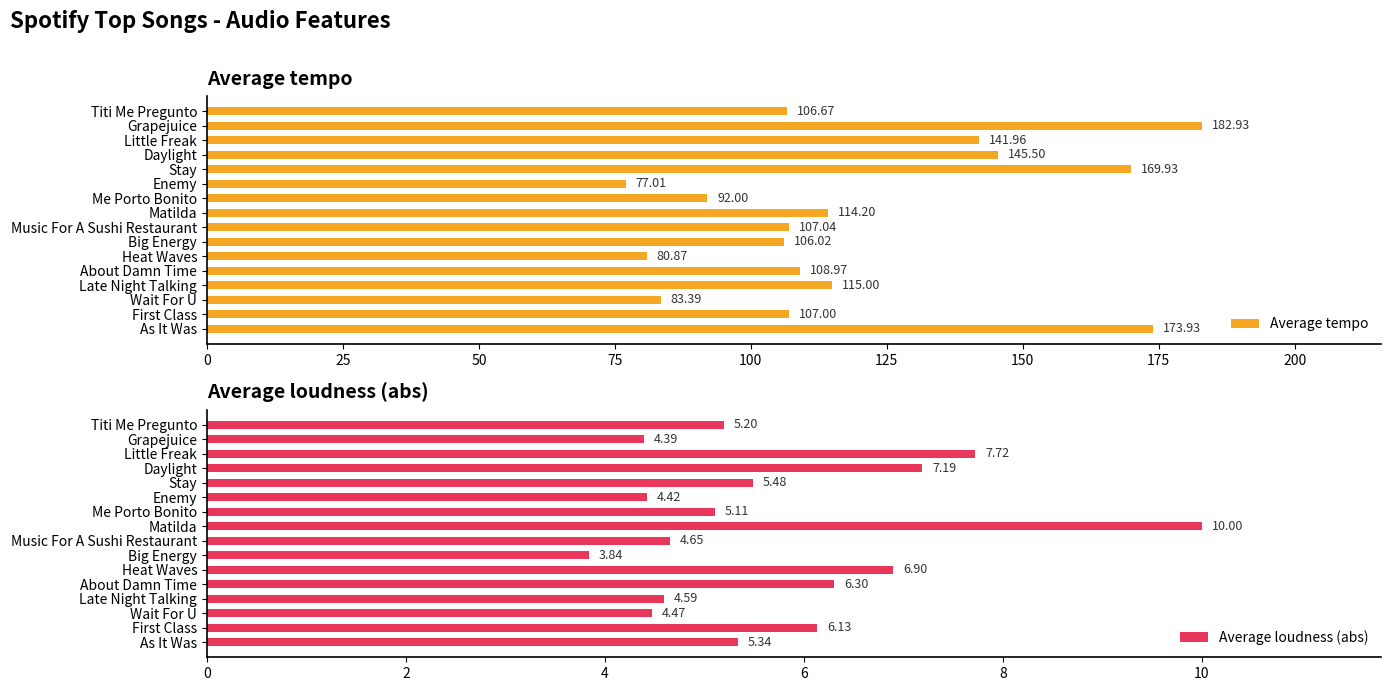

At which label does Average tempo reach its peak?

Grapejuice